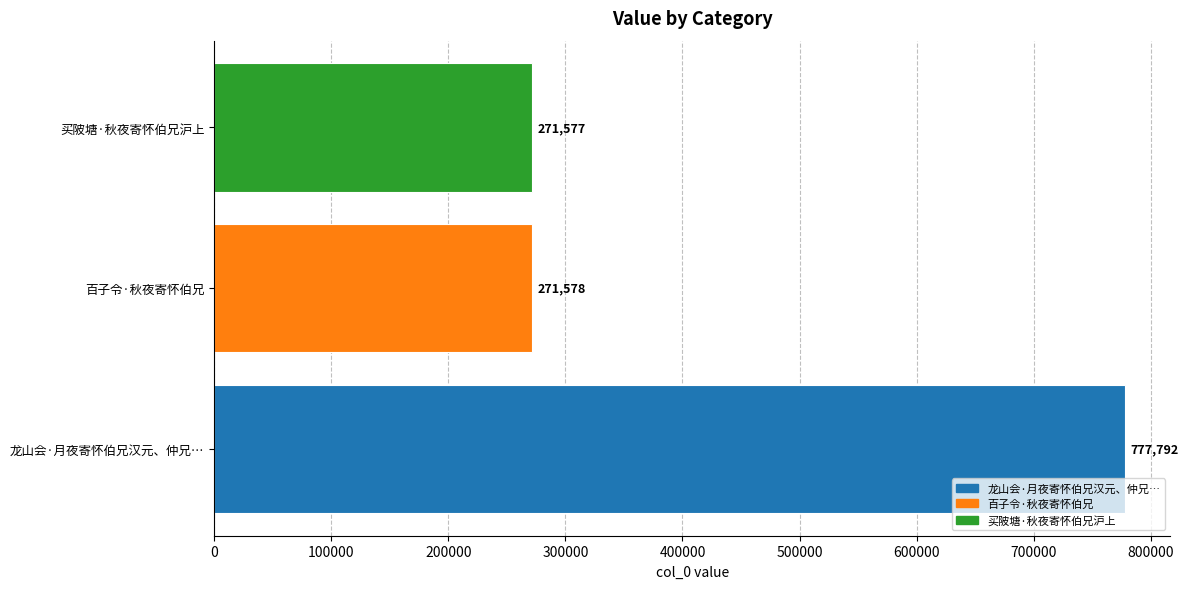

The chart shows a value of 117328 at 百子令·秋夜寄怀伯兄. True or false?

False